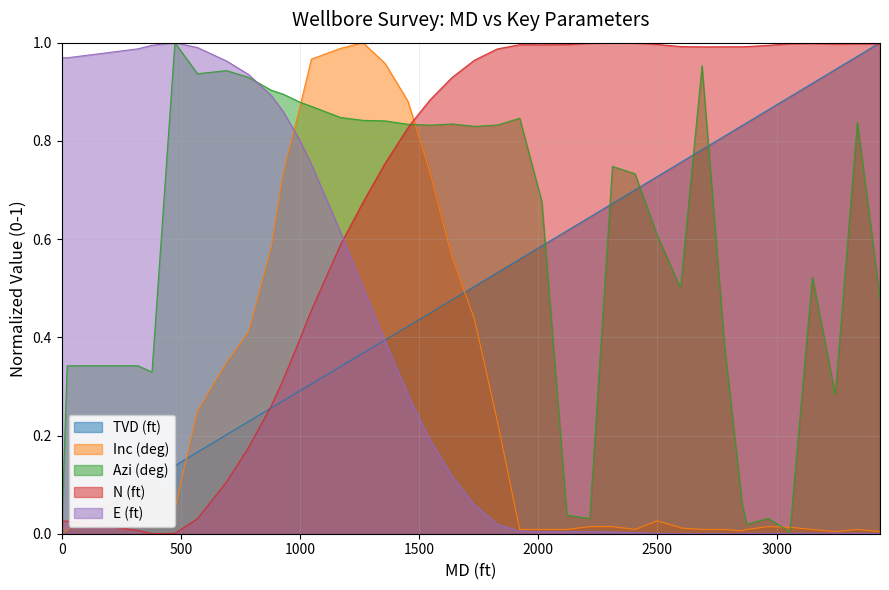

How many data points in N (ft) are above 0?

39